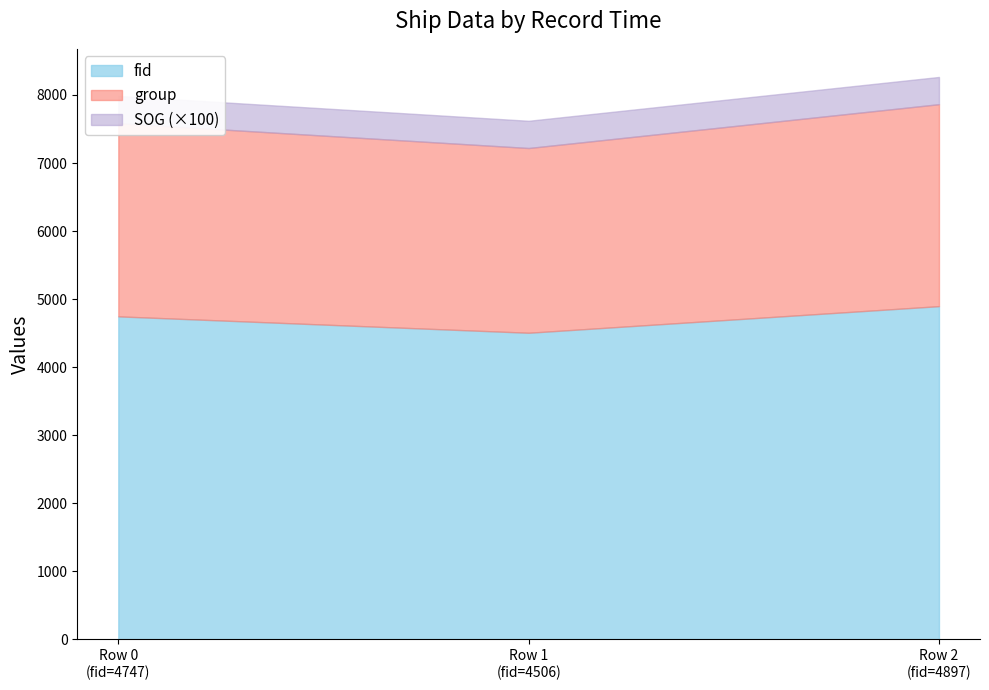

What is the difference between the maximum and minimum values in the fid series?

391